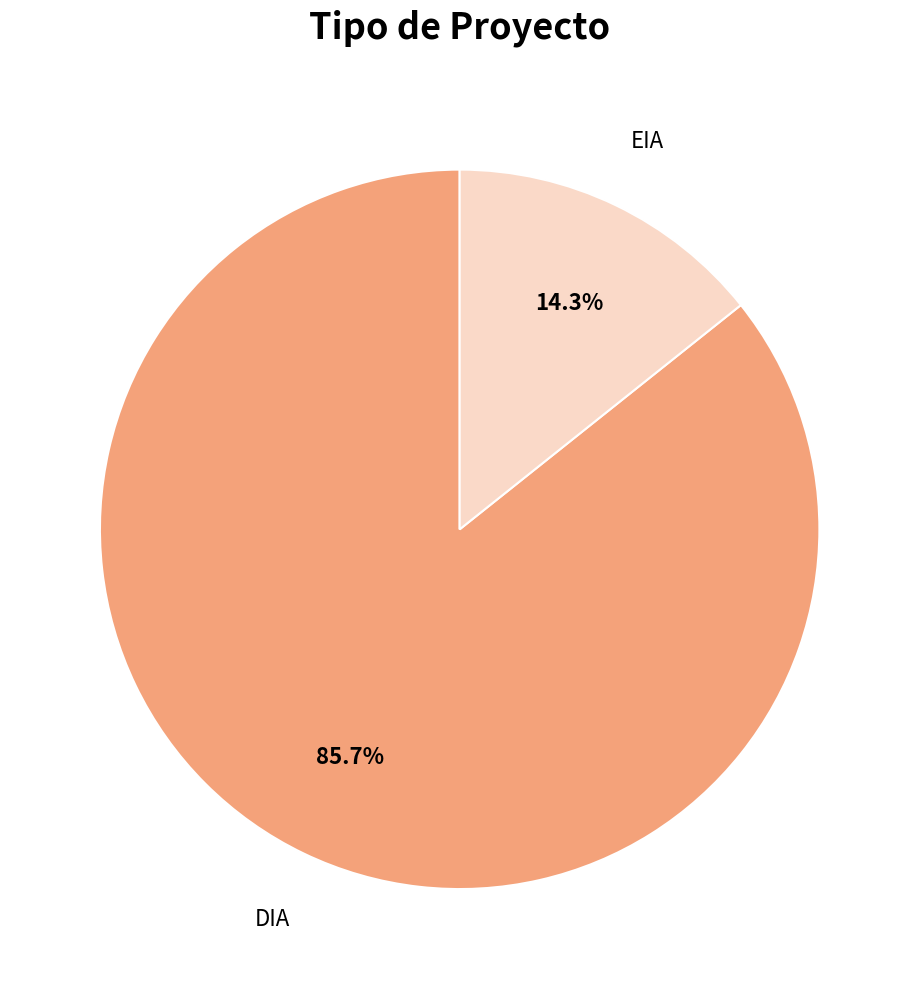

To the nearest percent, what portion does EIA represent?

14%